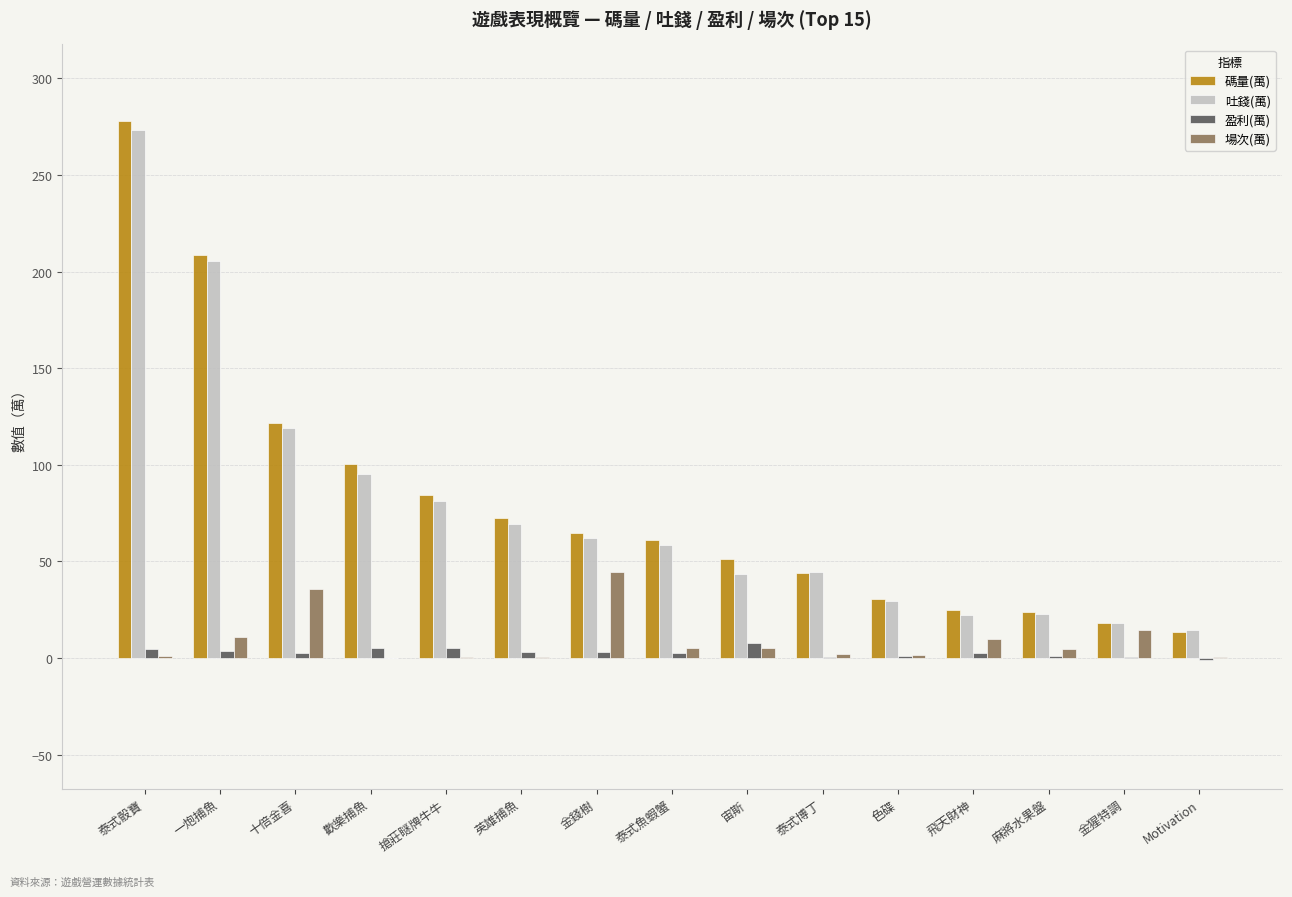

How many data points does each series have?

15